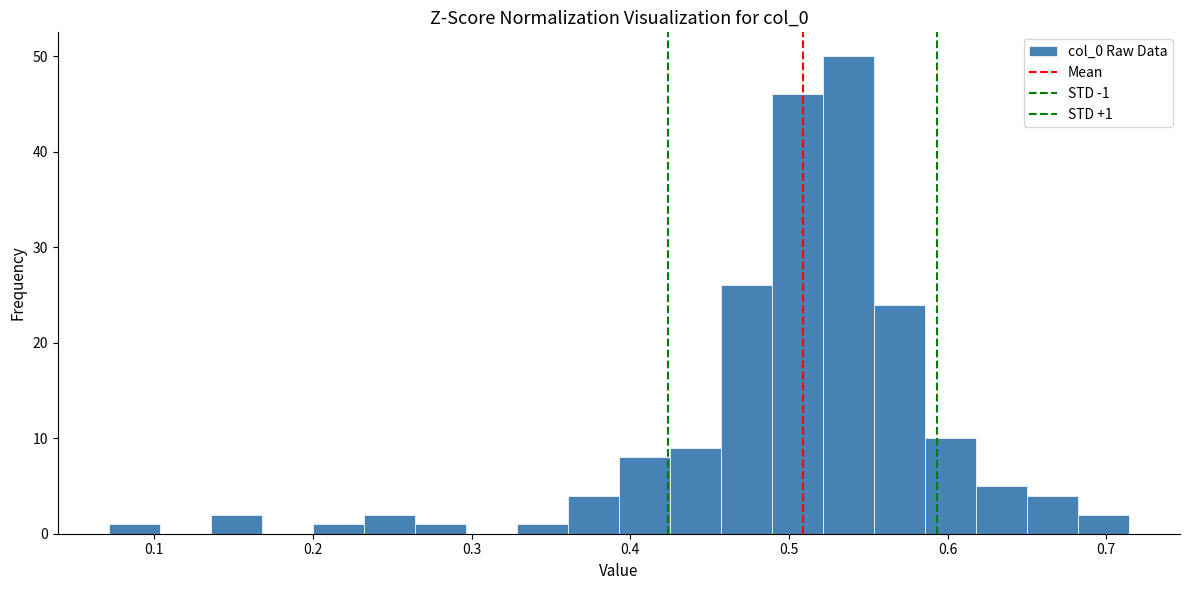

Around what value on the x-axis is the tallest bar? Give the approximate position of its centre, as read against the axis.

0.54